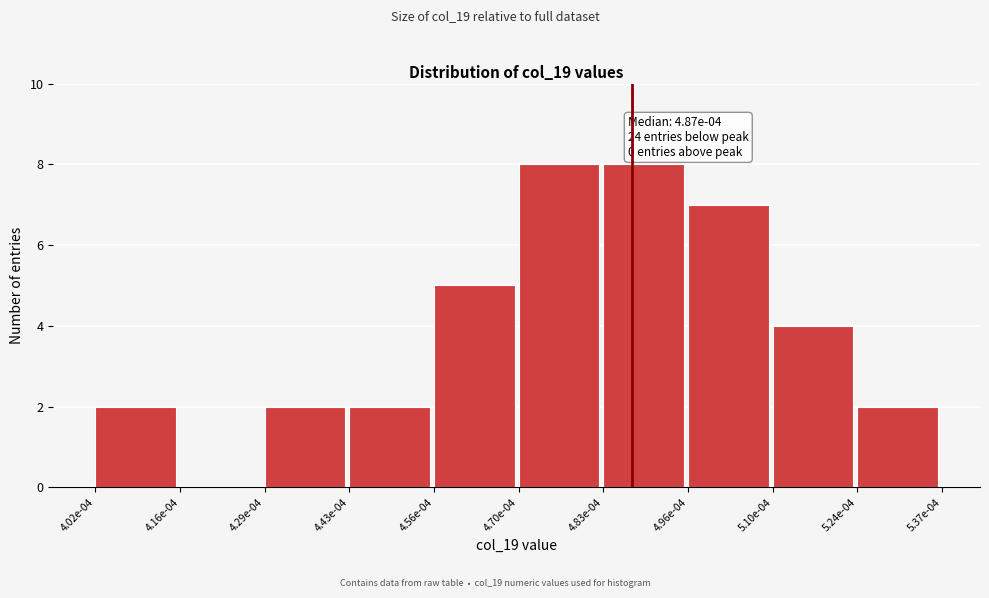

Reading right to left, extract all data points from this chart.

5.24e-04=2	5.10e-04=4	4.96e-04=7	4.83e-04=8	4.70e-04=8	4.56e-04=5	4.43e-04=2	4.29e-04=2	4.16e-04=0	4.02e-04=2